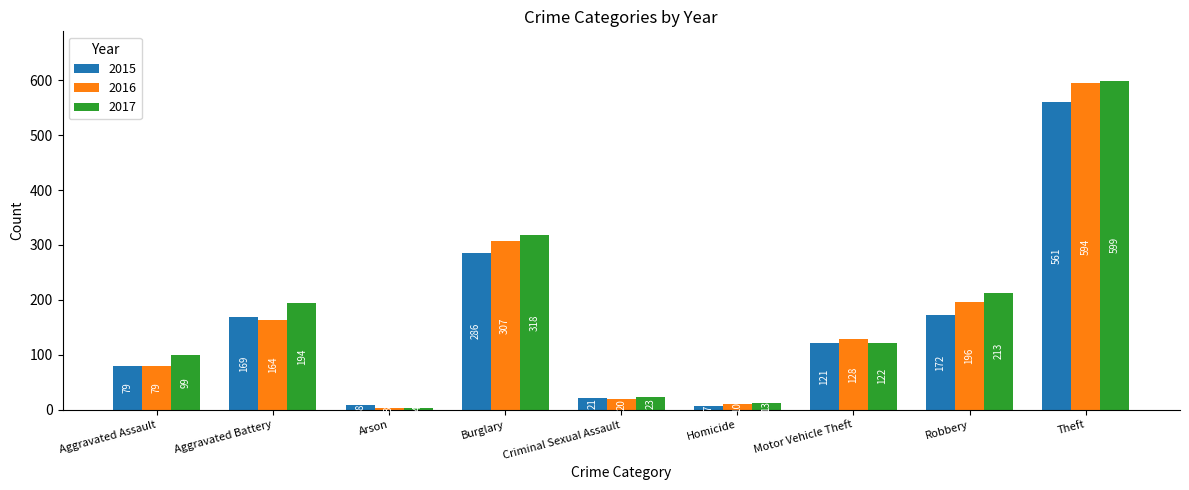

Which series has the largest total across all categories?

2017